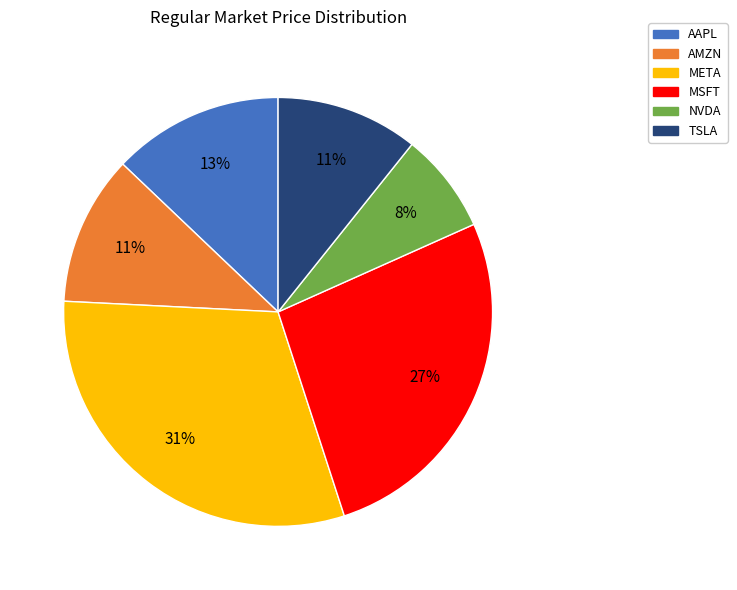

Which category has the smallest portion of the pie?

NVDA